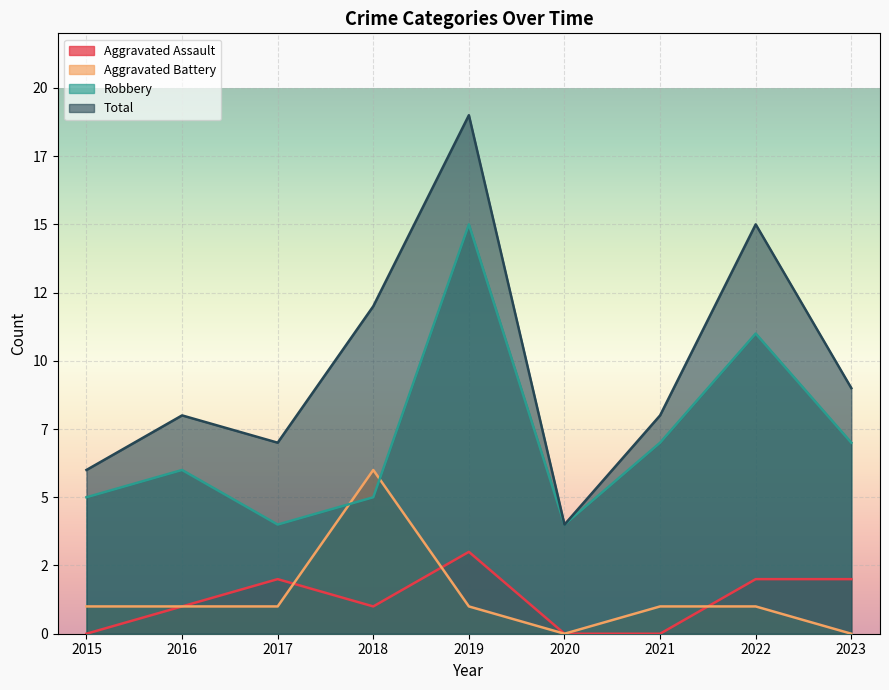

How many Aggravated Assault values are between 0 and 2?

8